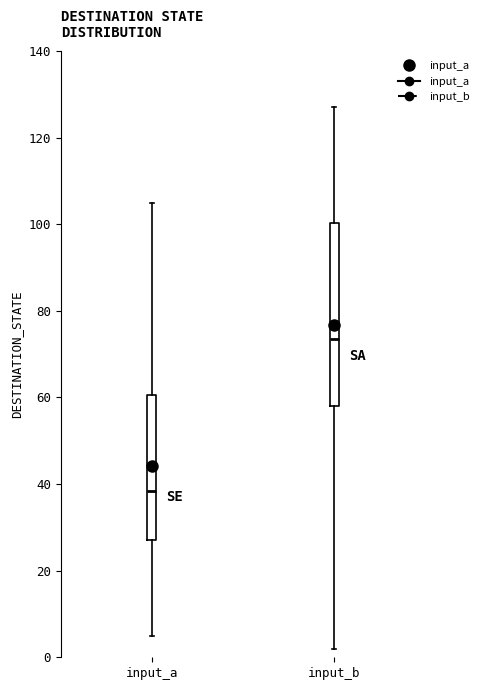

Reading left to right, transcribe this box plot: for each box, give where its median line is, the range the box spans, and where its two whiskers end, as read against the y-axis. The values are not printed on the chart, so give them approximately, as read against the axis.

input_a: median 38, box 28 to 60, whiskers 6 to 106
input_b: median 74, box 58 to 100, whiskers 2 to 128